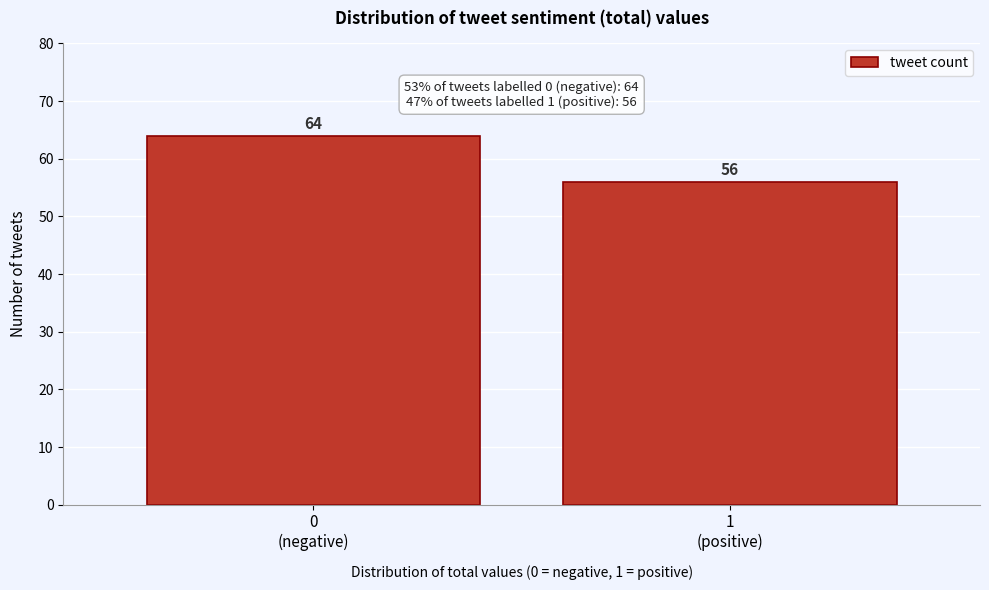

Reading left to right, what are all the values shown in this chart?

64	56